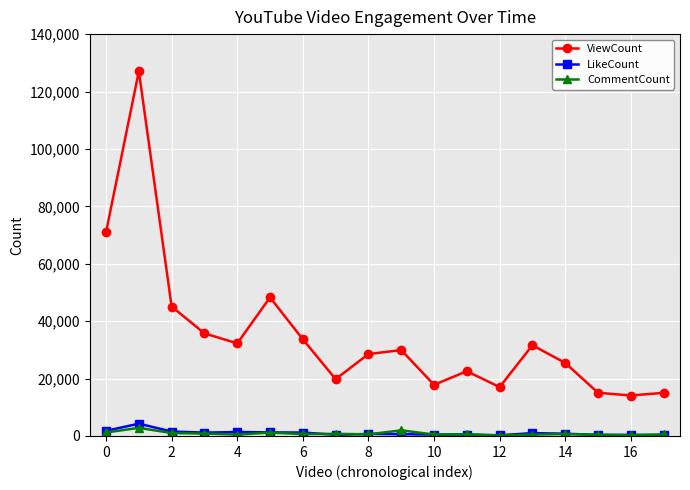

In LikeCount, how many points are lower than both neighbors (excluding endpoints)?

5